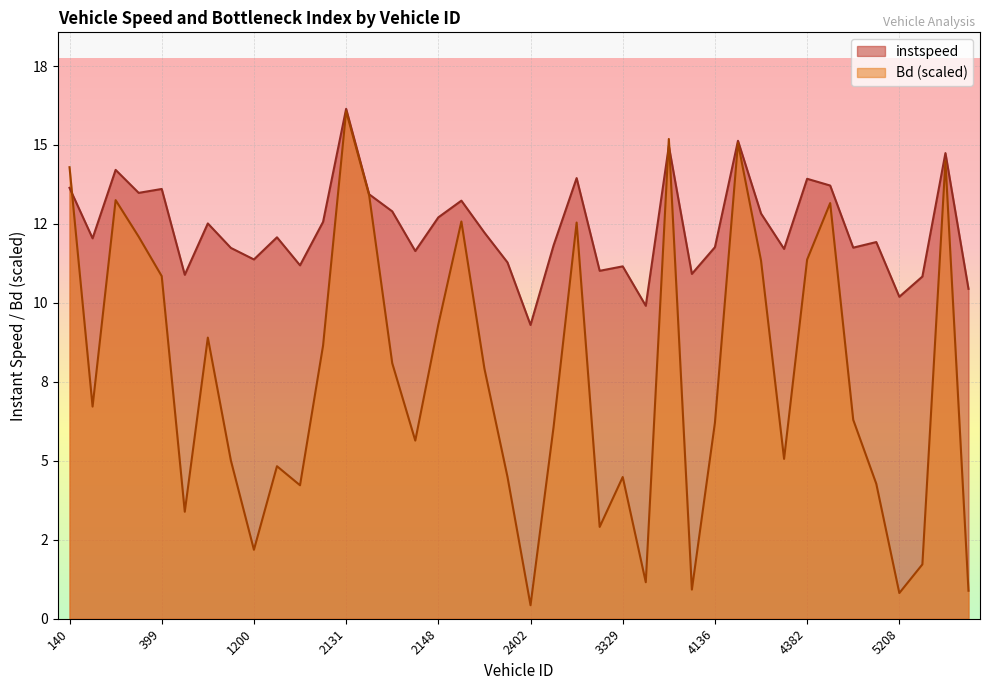

At which category does Bd reach its first local peak?

387